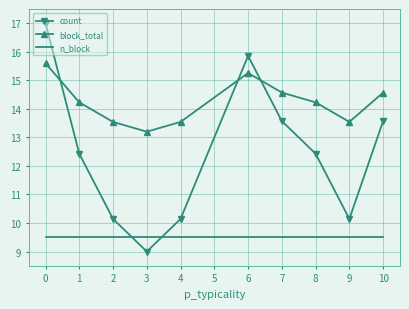

Rank the series by their maximum value, from highest to lowest.

count, block_total, n_block